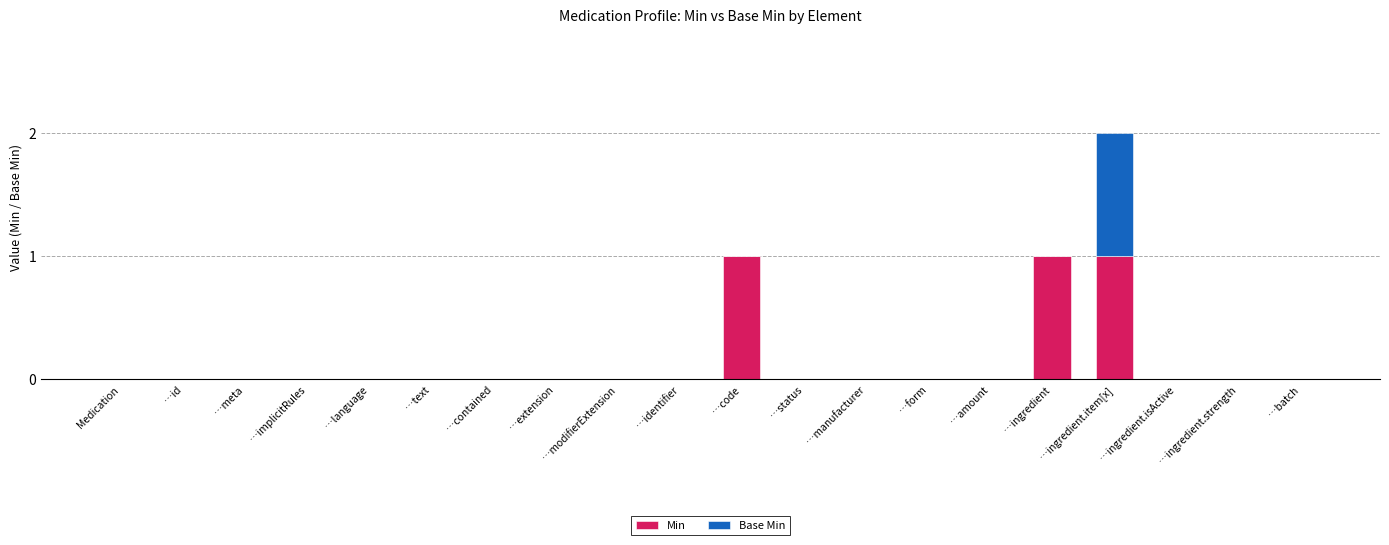

What is the highest value of the Min series?

1